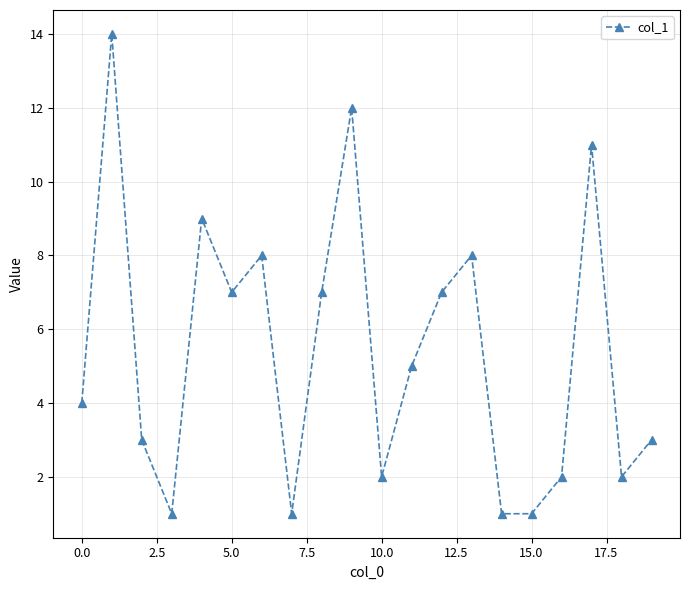

What is the value of the 16th point from the left?

1